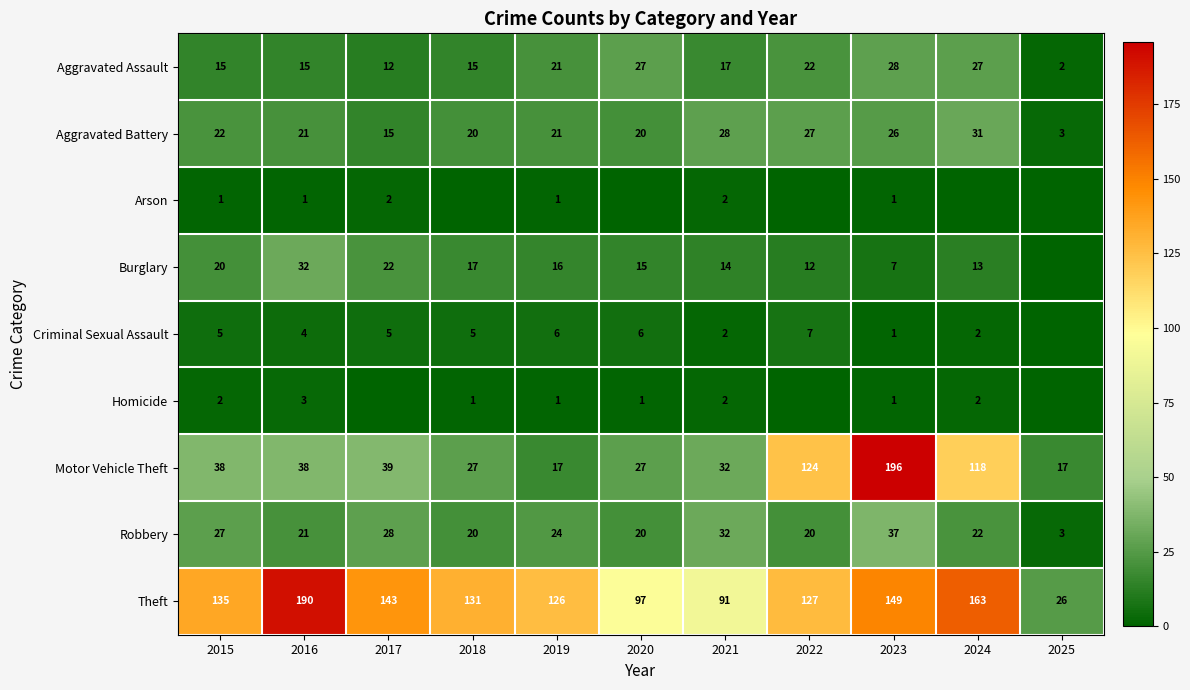

What is the sum of the Criminal Sexual Assault values at 2015 and 2018?

10